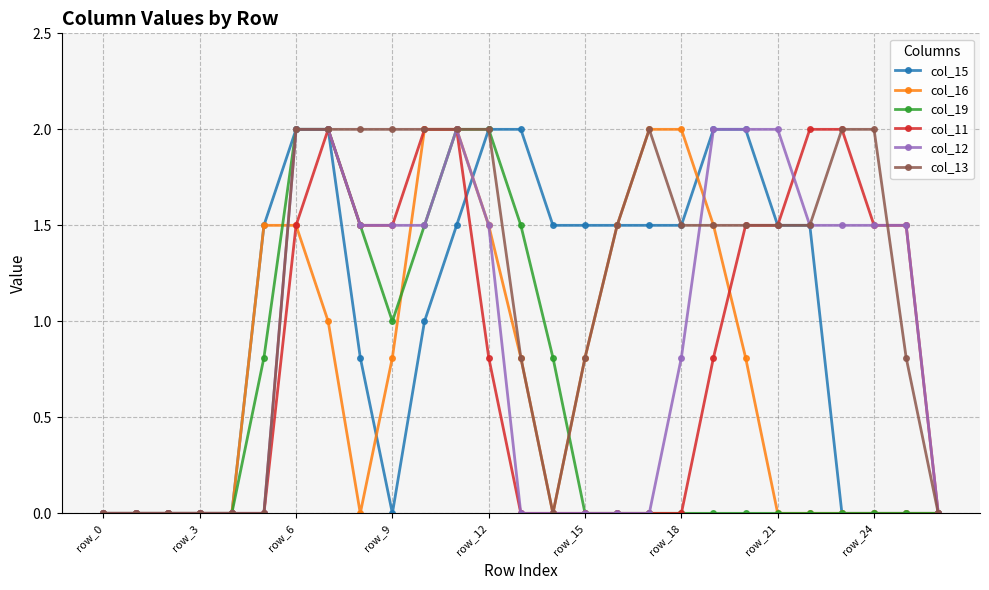

Reading left to right, extract all data points from this chart.

col_15: 0.0	0.0	0.0	0.0	0.0	1.5	2.0	2.0	0.8	0.0	1.0	1.5	2.0	2.0	1.5	1.5	1.5	1.5	1.5	2.0	2.0	1.5	1.5	0.0	0.0	0.0	0.0
col_16: 0.0	0.0	0.0	0.0	0.0	1.5	1.5	1.0	0.0	0.8	2.0	2.0	1.5	0.8	0.0	0.8	1.5	2.0	2.0	1.5	0.8	0.0	0.0	0.0	0.0	0.0	0.0
col_19: 0.0	0.0	0.0	0.0	0.0	0.8	2.0	2.0	1.5	1.0	1.5	2.0	2.0	1.5	0.8	0.0	0.0	0.0	0.0	0.0	0.0	0.0	0.0	0.0	0.0	0.0	0.0
col_11: 0.0	0.0	0.0	0.0	0.0	0.0	1.5	2.0	1.5	1.5	2.0	2.0	0.8	0.0	0.0	0.0	0.0	0.0	0.0	0.8	1.5	1.5	2.0	2.0	1.5	1.5	0.0
col_12: 0.0	0.0	0.0	0.0	0.0	0.0	2.0	2.0	1.5	1.5	1.5	2.0	1.5	0.0	0.0	0.0	0.0	0.0	0.8	2.0	2.0	2.0	1.5	1.5	1.5	1.5	0.0
col_13: 0.0	0.0	0.0	0.0	0.0	0.0	2.0	2.0	2.0	2.0	2.0	2.0	2.0	0.8	0.0	0.8	1.5	2.0	1.5	1.5	1.5	1.5	1.5	2.0	2.0	0.8	0.0